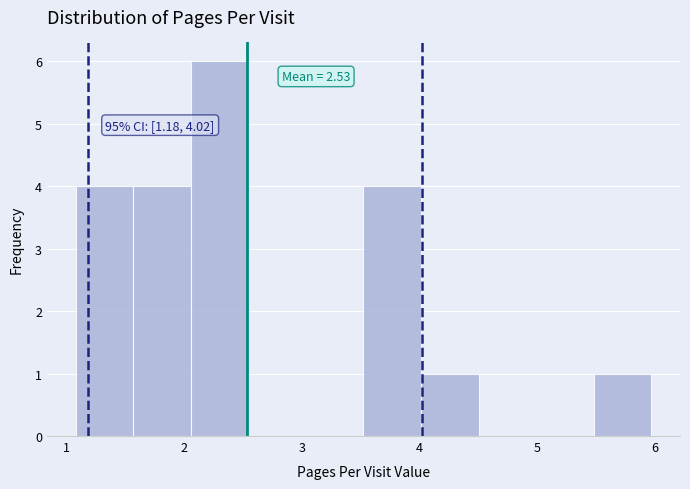

Over which range of the x-axis is the bar tallest?

2.1 to 2.5